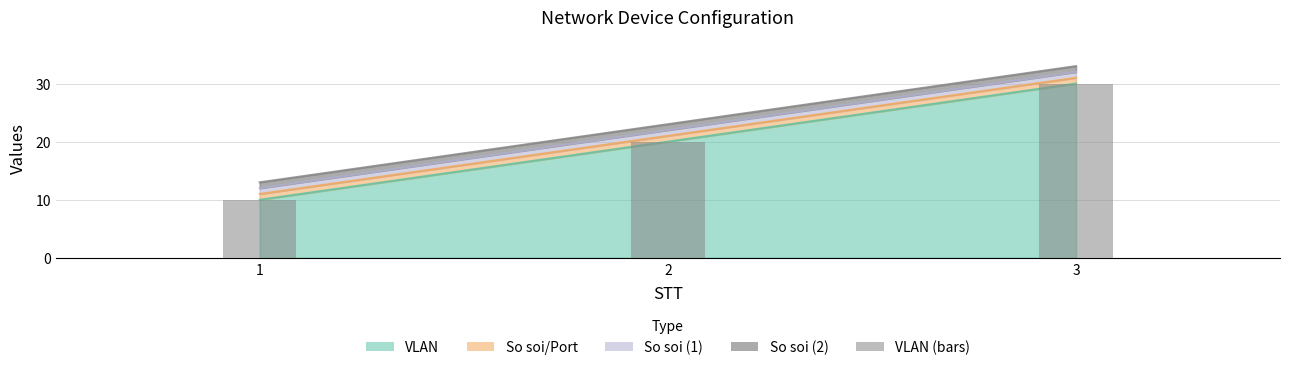

What is the approximate value at 1, to the nearest 5?

10